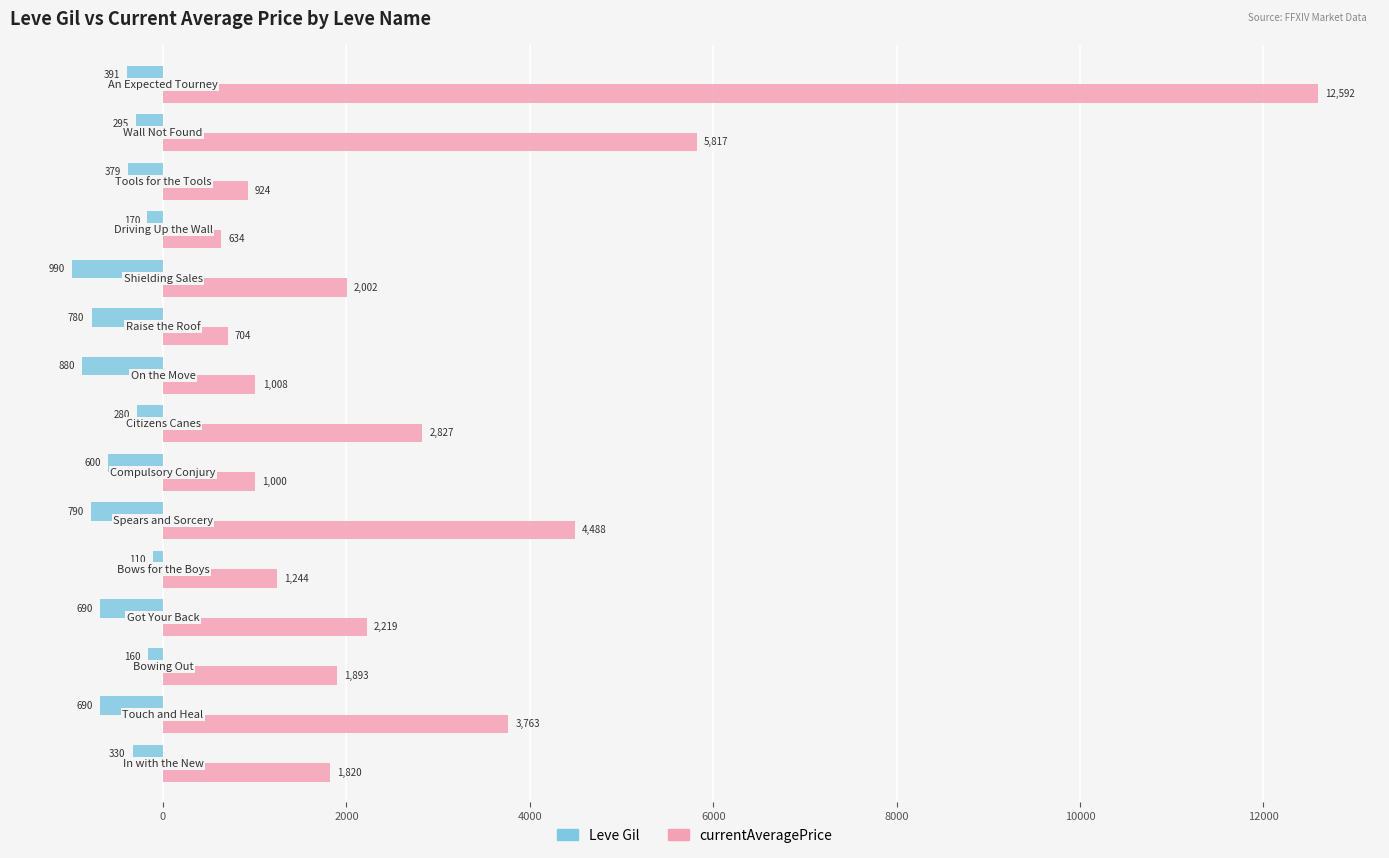

Which series has the widest spread of values?

currentAveragePrice